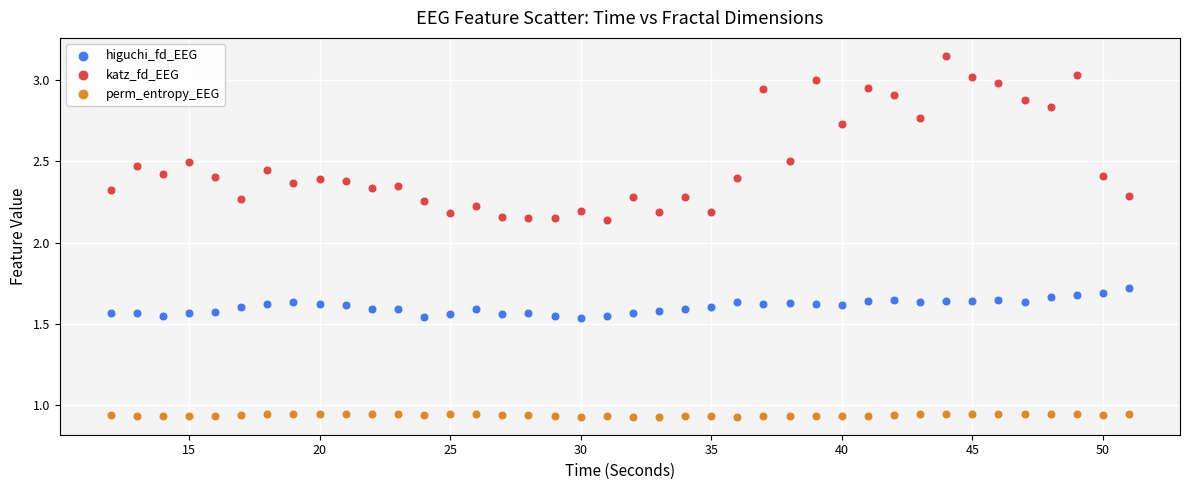

Which series contains the highest Y value?

katz_fd_EEG